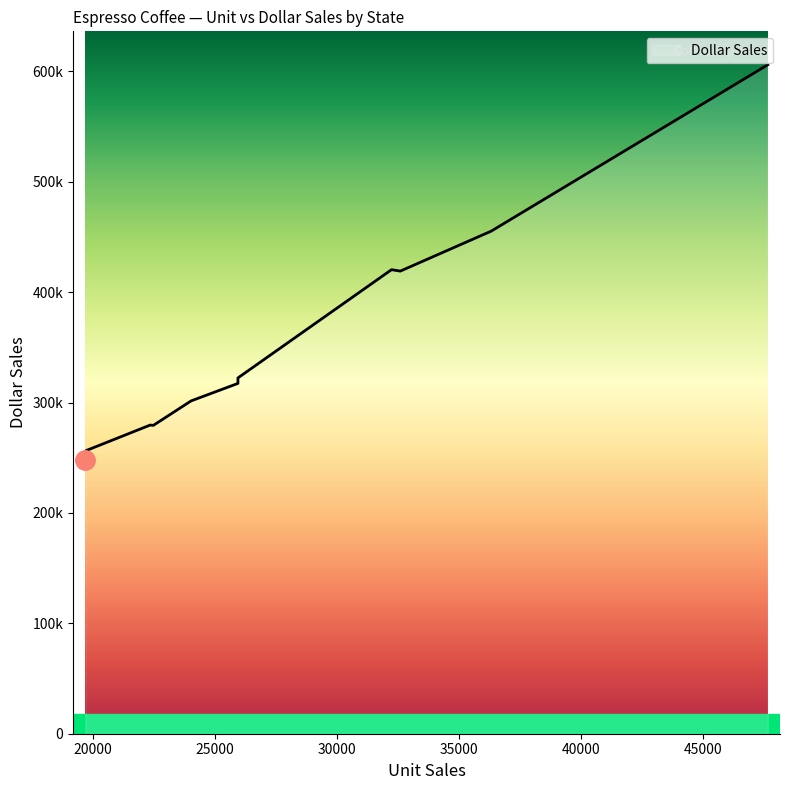

Which label corresponds to the largest value in the chart?

CA